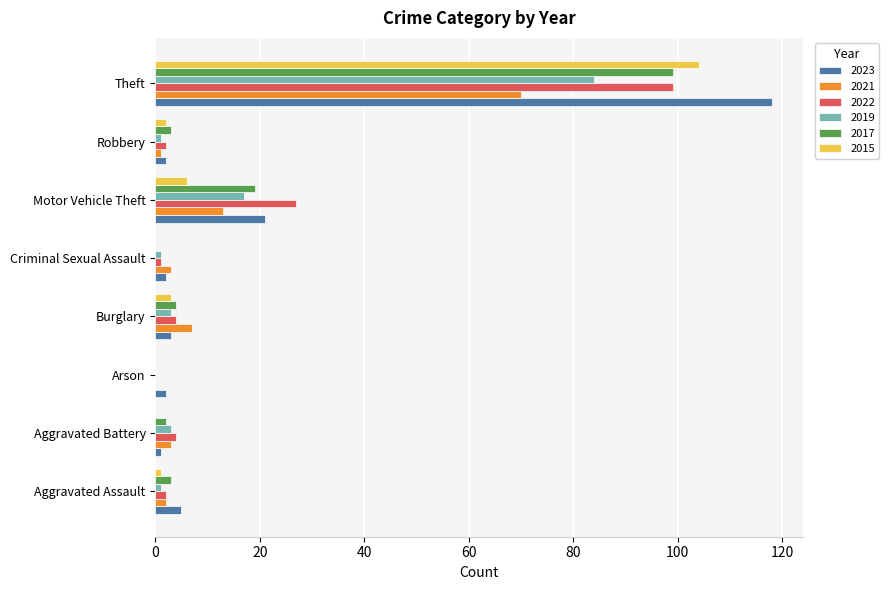

What is the greatest value displayed?

118